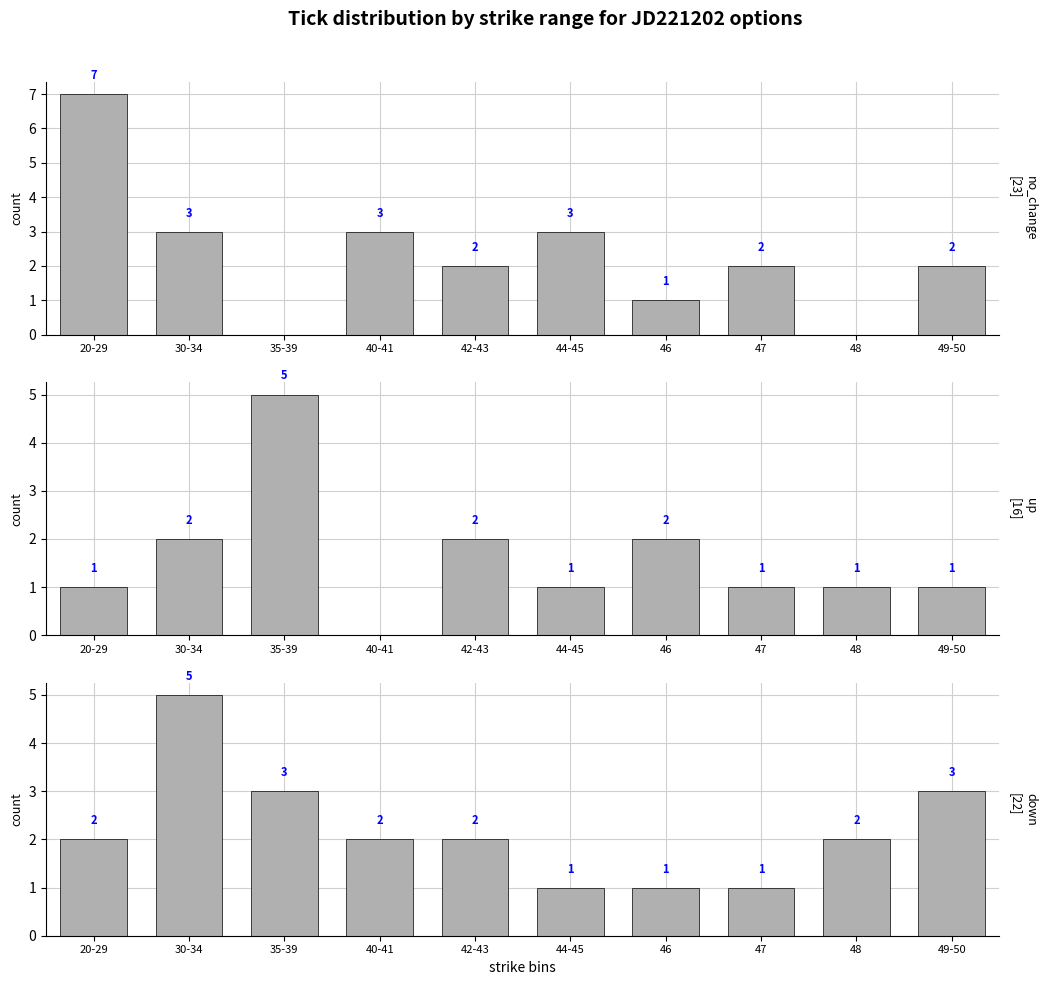

Count the number of categories in the chart.

10